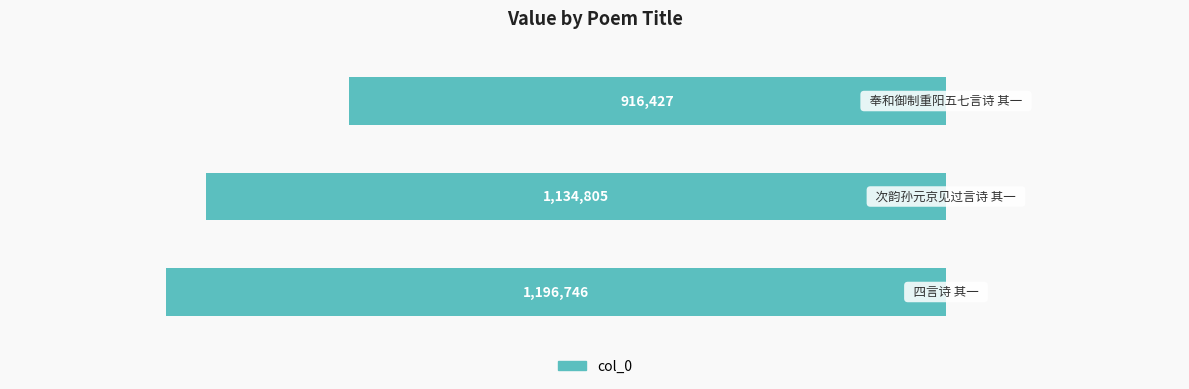

What is the average value?

-1082659